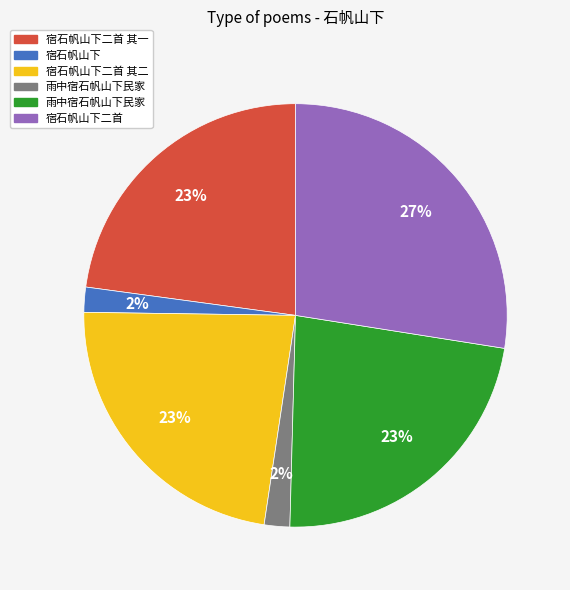

Is there any slice that represents more than half of the pie?

No